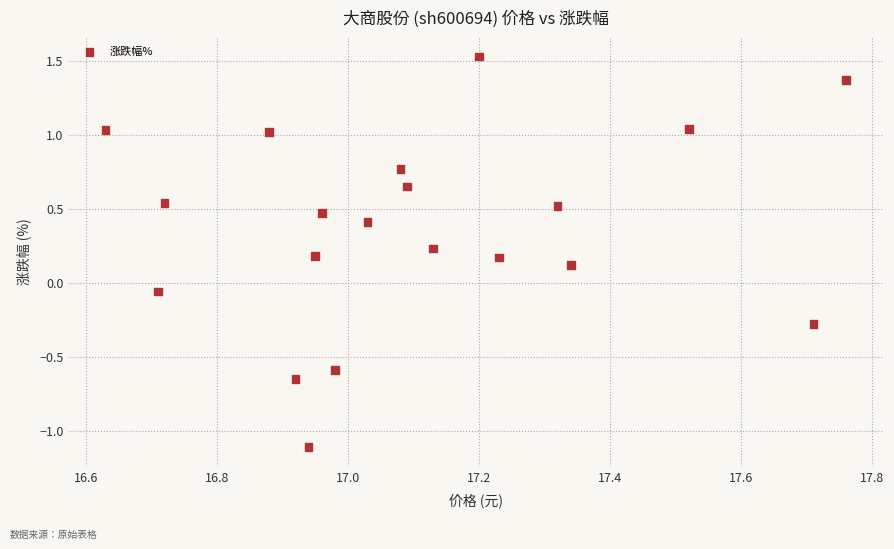

What is the range of X values (max minus min)?

1.1